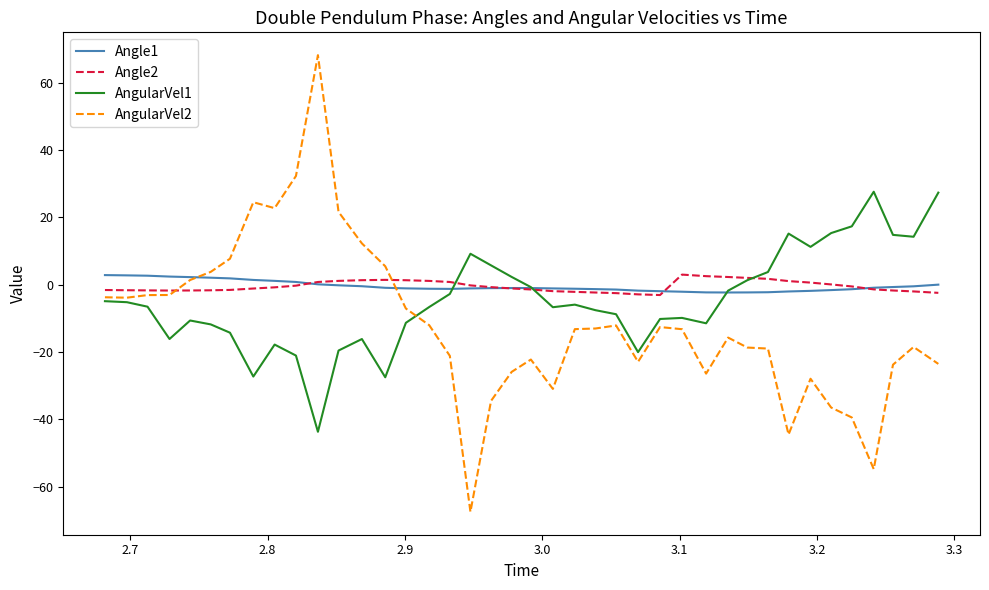

What is the minimum value for Angle2?

-3.1